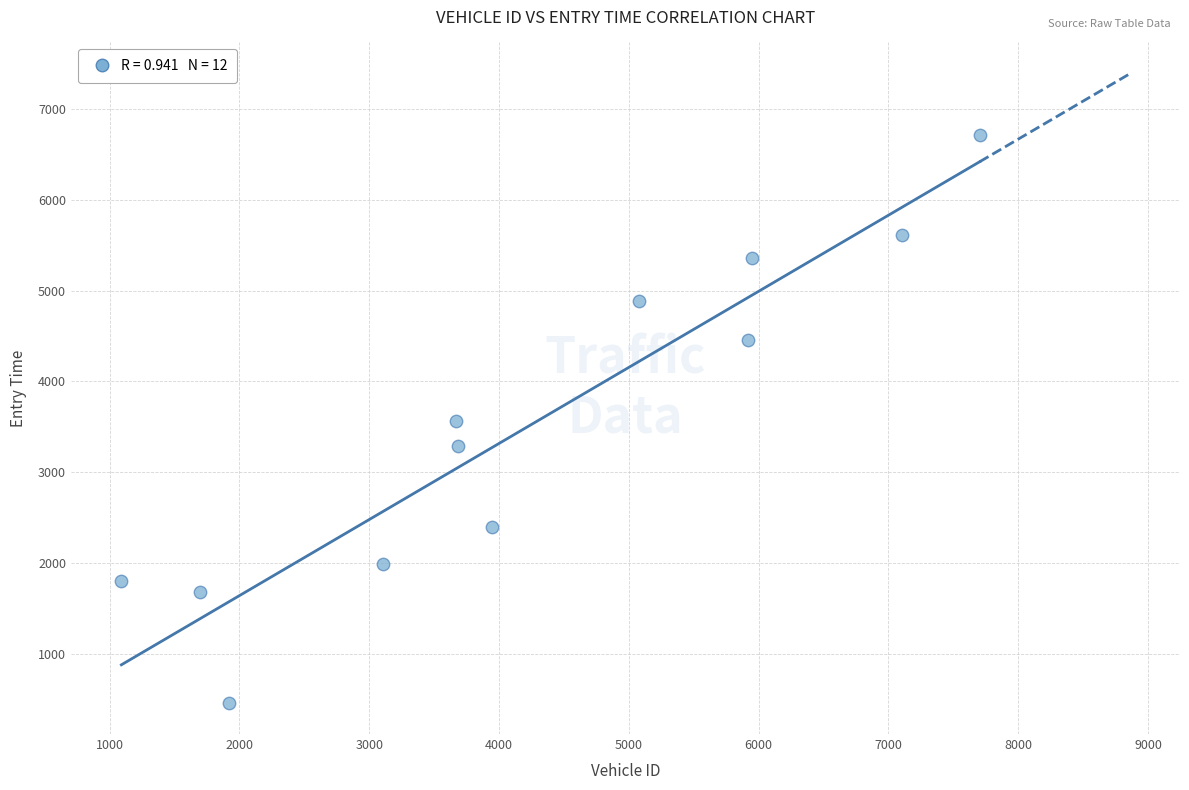

What is the range of X values (max minus min)?

6611.0